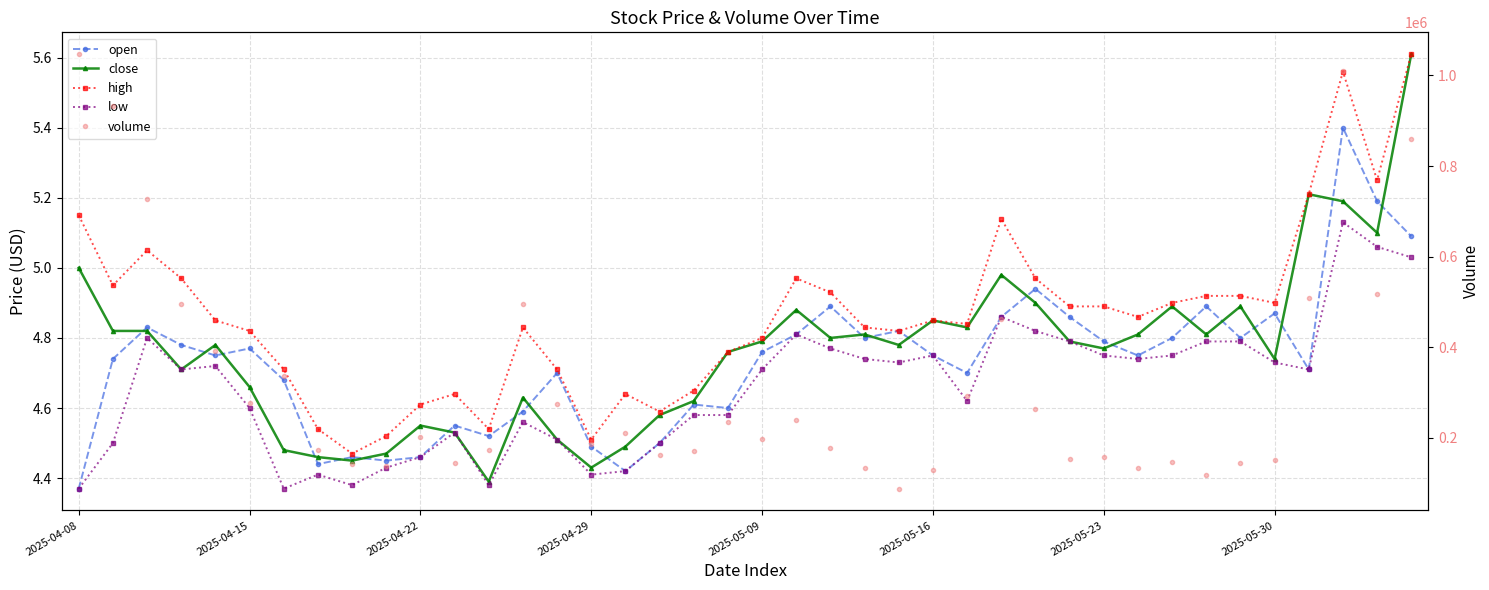

In low, how many points are higher than both neighbors (excluding endpoints)?

9